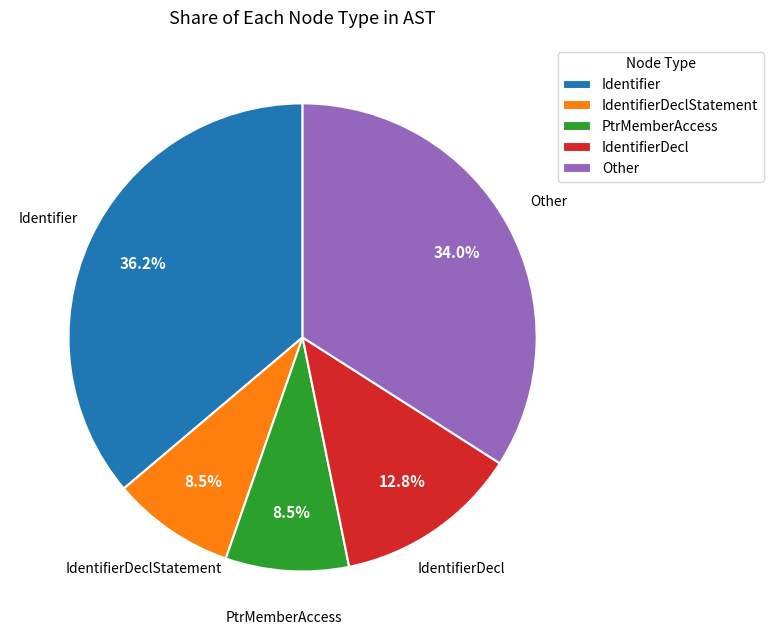

Is there any slice that represents more than half of the pie?

No